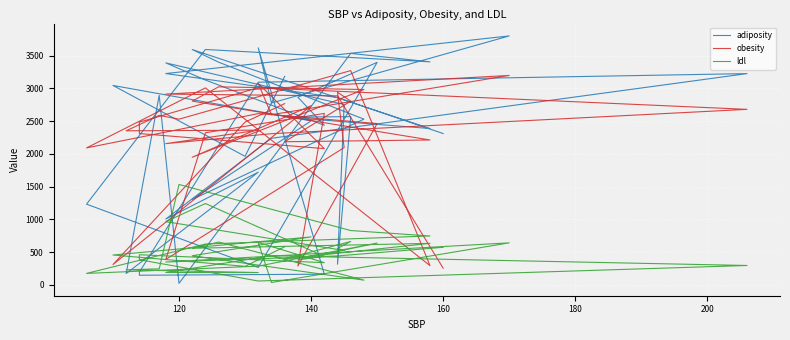

What is the average value of the adiposity series?

2322